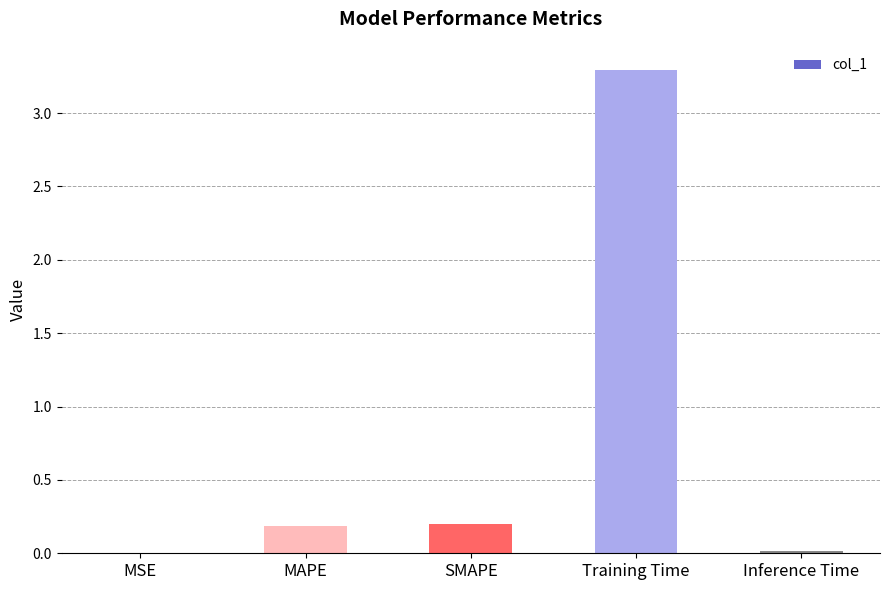

At which category does the chart reach its peak across all series?

Training Time